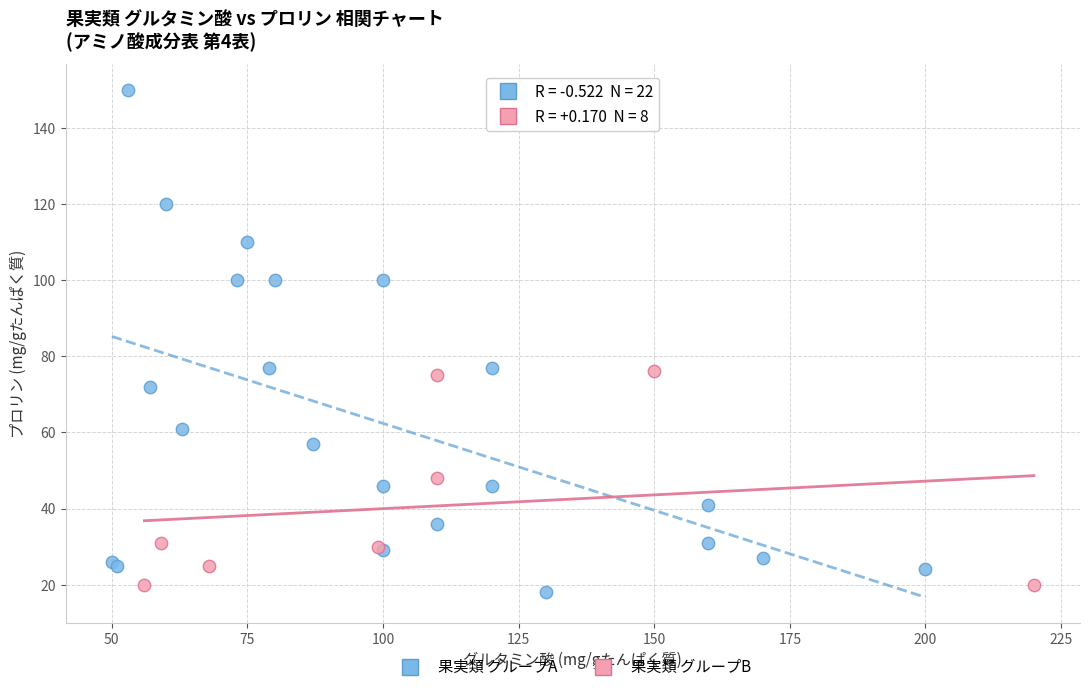

Which series contains the highest Y value?

果実類 グループA